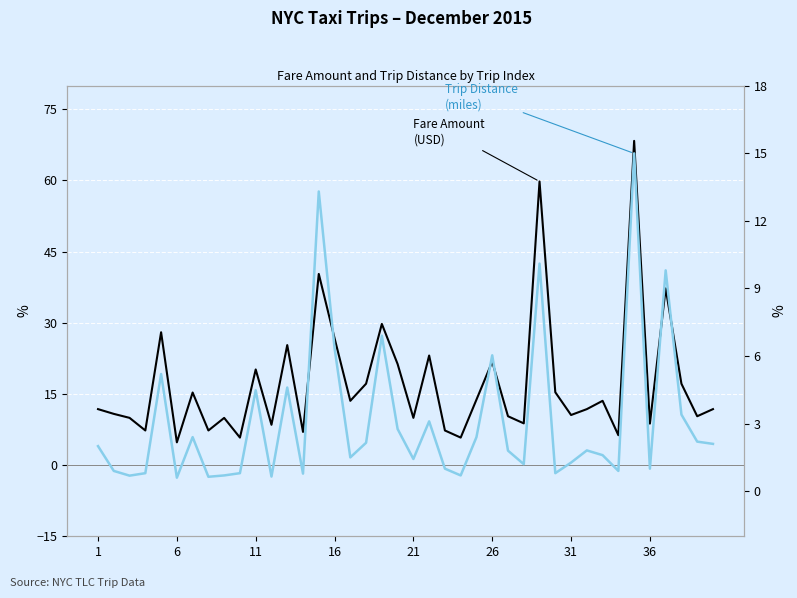

Reading left to right, extract all data points from this chart.

Fare Amount (USD): 11.8	10.8	10.0	7.3	28.0	4.8	15.3	7.3	9.9	5.8	20.2	8.5	25.3	7.0	40.3	26.8	13.6	17.2	29.8	21.3	10.0	23.1	7.3	5.8	13.8	21.8	10.3	8.8	59.8	15.4	10.6	11.8	13.6	6.3	68.3	8.8	37.2	17.1	10.3	11.8
Trip Distance (miles): 2.0	0.9	0.7	0.8	5.2	0.6	2.4	0.6	0.7	0.8	4.5	0.7	4.6	0.8	13.3	6.3	1.5	2.1	6.9	2.8	1.4	3.1	1.0	0.7	2.4	6.0	1.8	1.2	10.1	0.8	1.3	1.8	1.6	0.9	15.0	1.0	9.8	3.4	2.2	2.1